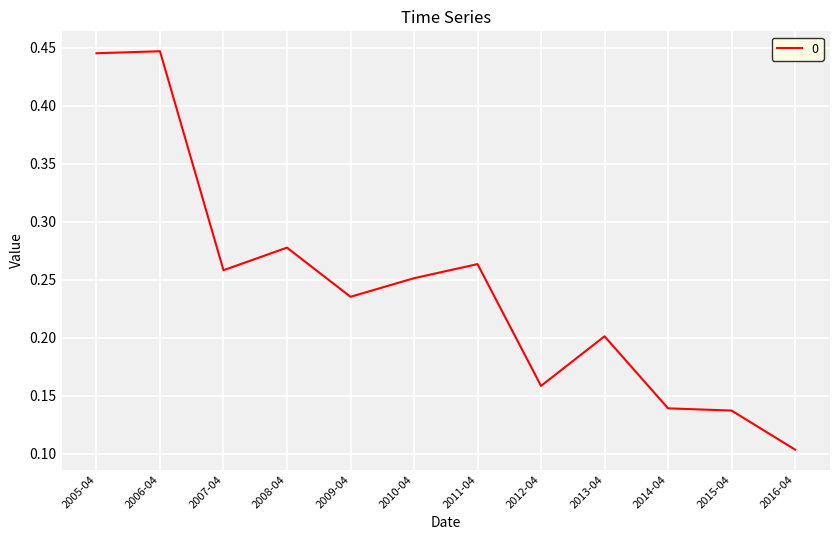

At which label is the value closest to 0?

2016-04